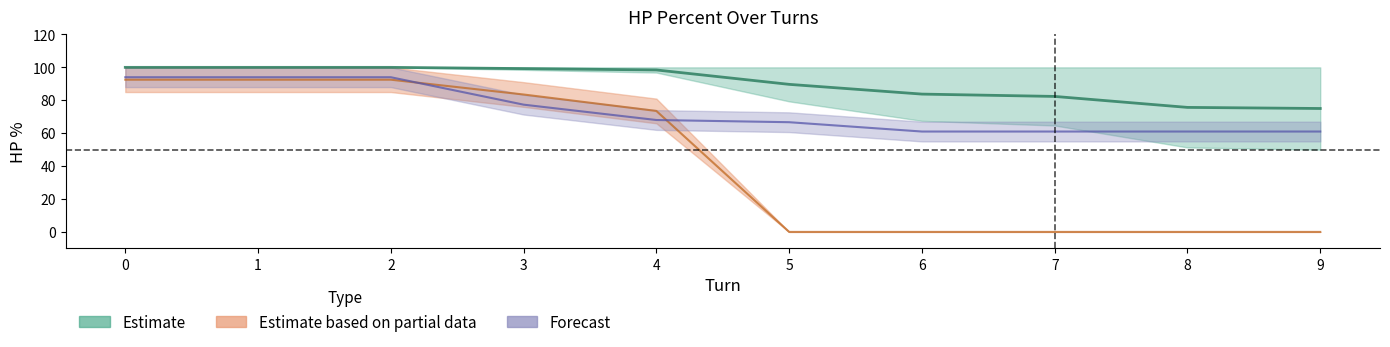

Reading right to left, extract all data points from this chart.

player1_total_hpPercent: 9=75.0	8=75.7	7=82.3	6=83.8	5=89.7	4=98.4	3=99.2	2=100.0	1=100.0	0=100.0
player2_total_hpPercent: 9=61.0	8=61.0	7=61.0	6=61.0	5=66.7	4=68.0	3=77.3	2=94.0	1=94.0	0=94.0
p1_poke5_hpPercent: 9=0.0	8=0.0	7=0.0	6=0.0	5=0.0	4=73.5	3=83.5	2=92.5	1=92.5	0=92.5